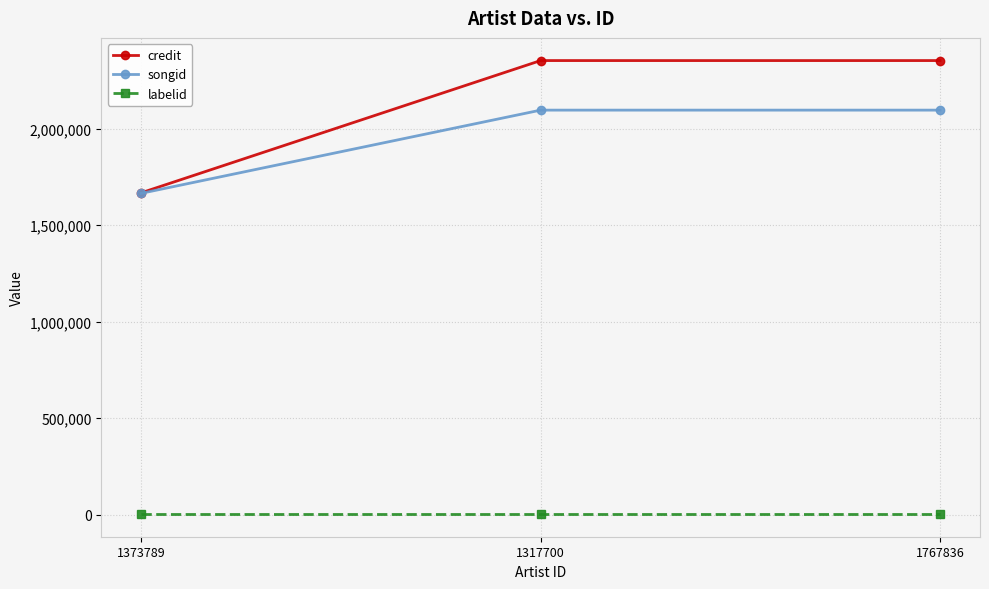

What is the value of the credit point at the 2nd from the left?

2353415